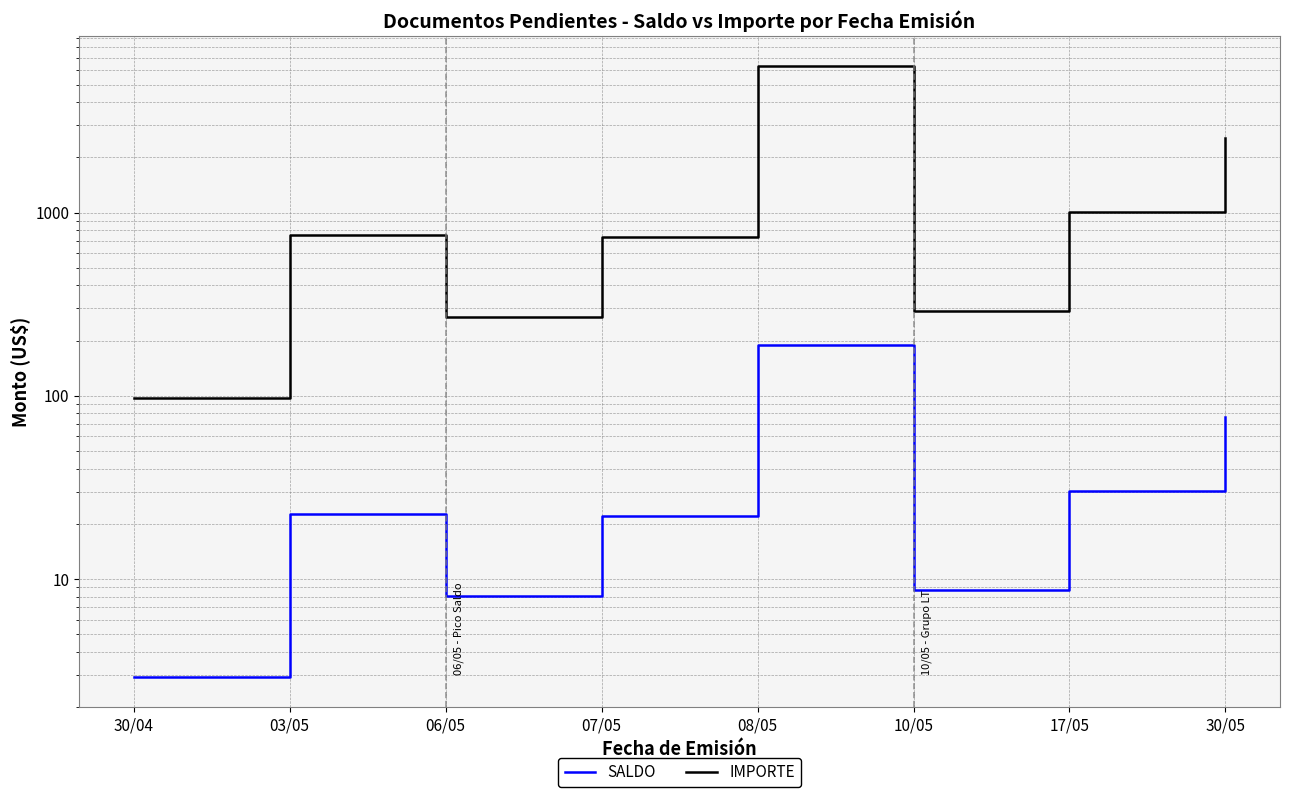

List the labels in order of SALDO value, smallest first.

30/04, 06/05, 10/05, 07/05, 03/05, 17/05, 30/05, 08/05